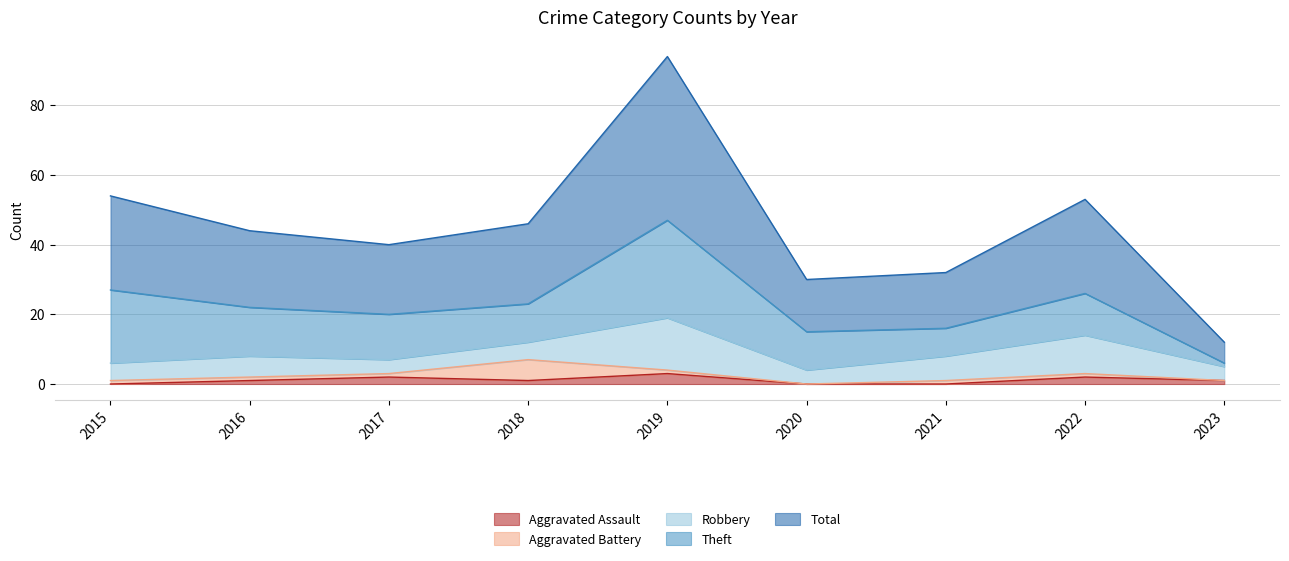

What is the difference between the second highest and minimum values in the Aggravated Battery series?

1